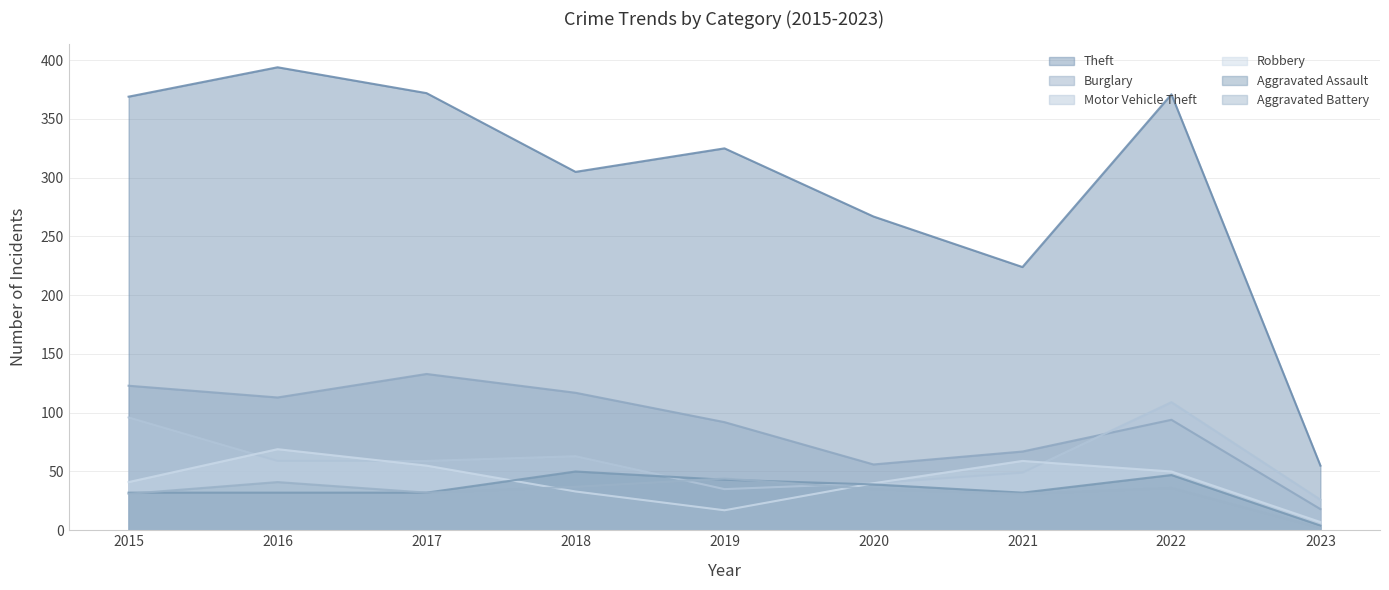

Reading left to right, what are all the values shown in this chart?

Theft: 2015=369	2016=394	2017=372	2018=305	2019=325	2020=267	2021=224	2022=371	2023=55
Burglary: 2015=123	2016=113	2017=133	2018=117	2019=92	2020=56	2021=67	2022=94	2023=18
Motor Vehicle Theft: 2015=96	2016=59	2017=59	2018=63	2019=35	2020=40	2021=49	2022=109	2023=26
Robbery: 2015=41	2016=69	2017=55	2018=33	2019=17	2020=40	2021=59	2022=50	2023=7
Aggravated Assault: 2015=32	2016=32	2017=32	2018=50	2019=43	2020=39	2021=32	2022=47	2023=4
Aggravated Battery: 2015=31	2016=41	2017=32	2018=37	2019=44	2020=35	2021=31	2022=36	2023=2